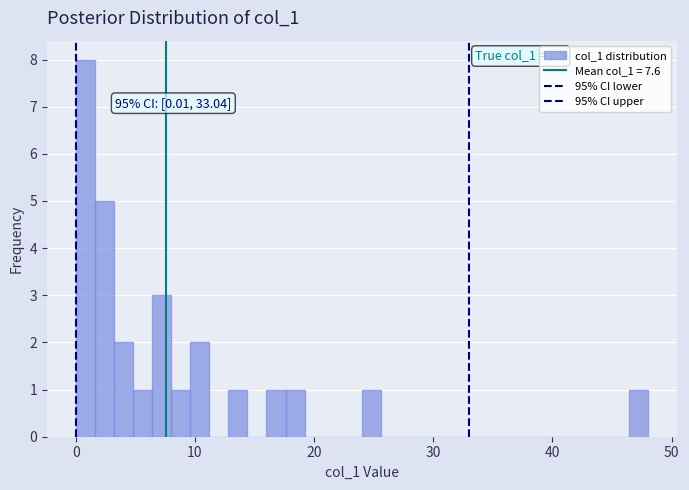

Around what value on the x-axis is the tallest bar? Give the approximate position of its centre, as read against the axis.

1